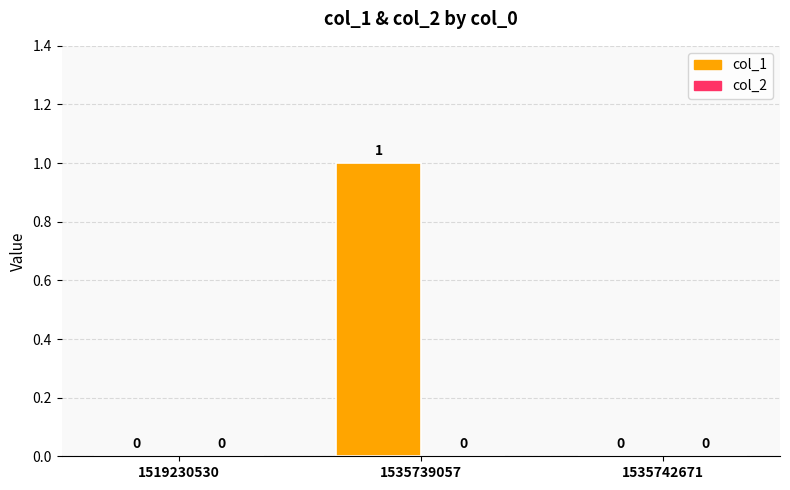

Is it true that the value at 1519230530 is 0?

True